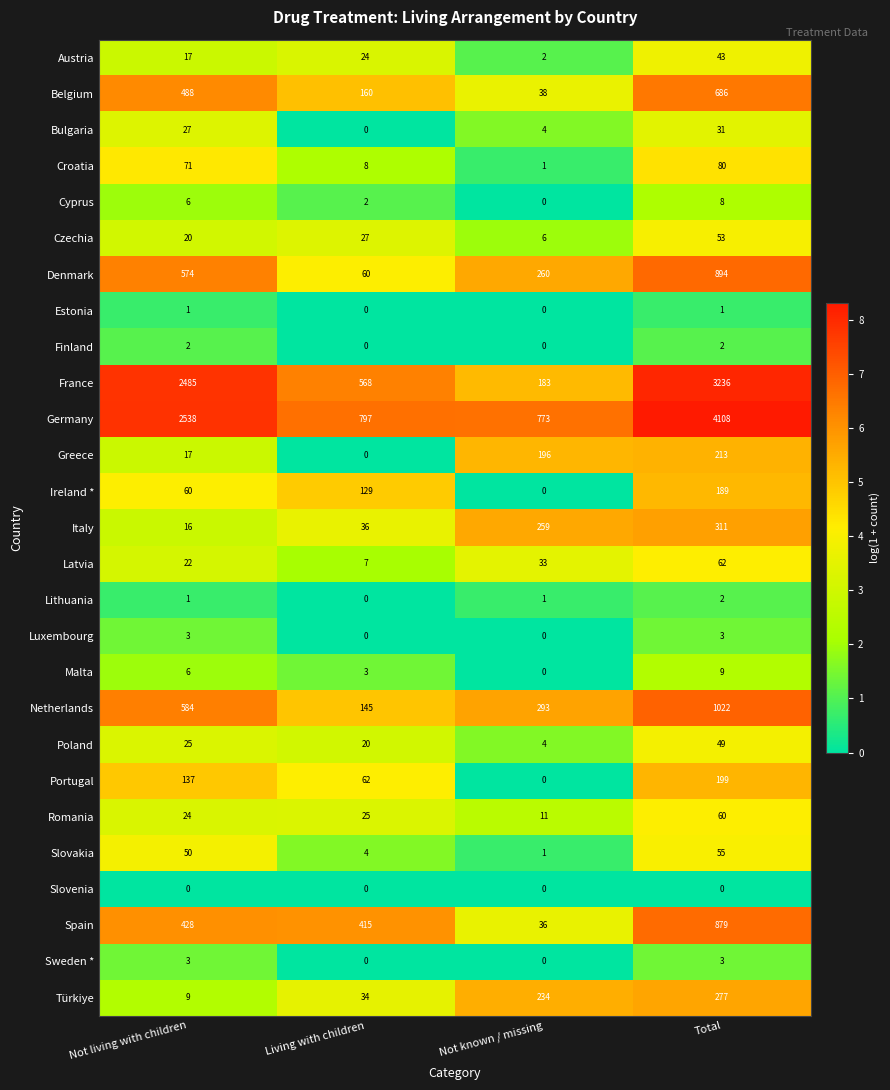

What is the maximum value shown in the chart?

4108